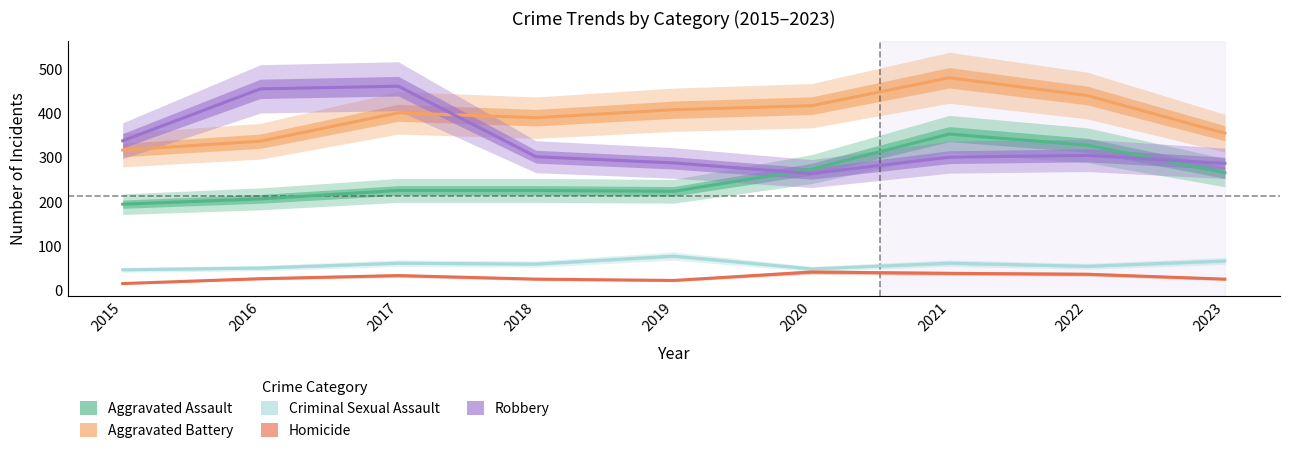

Which category has the highest value in the Criminal Sexual Assault series?

2019